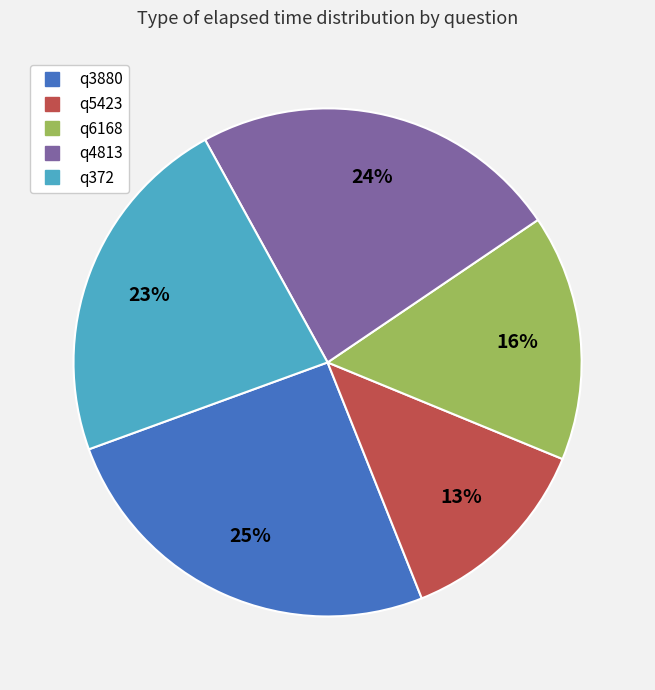

Which category has the biggest portion of the pie?

q3880